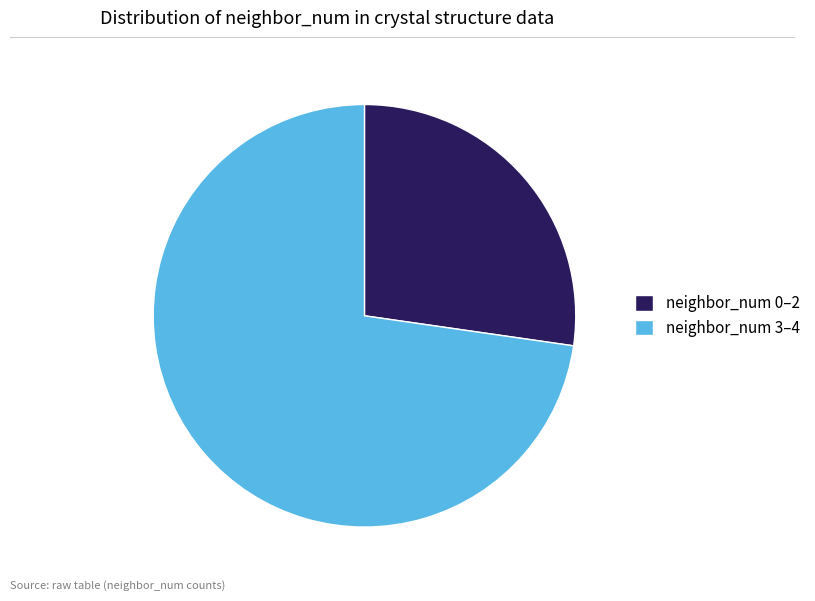

How many slices are in this pie chart?

2